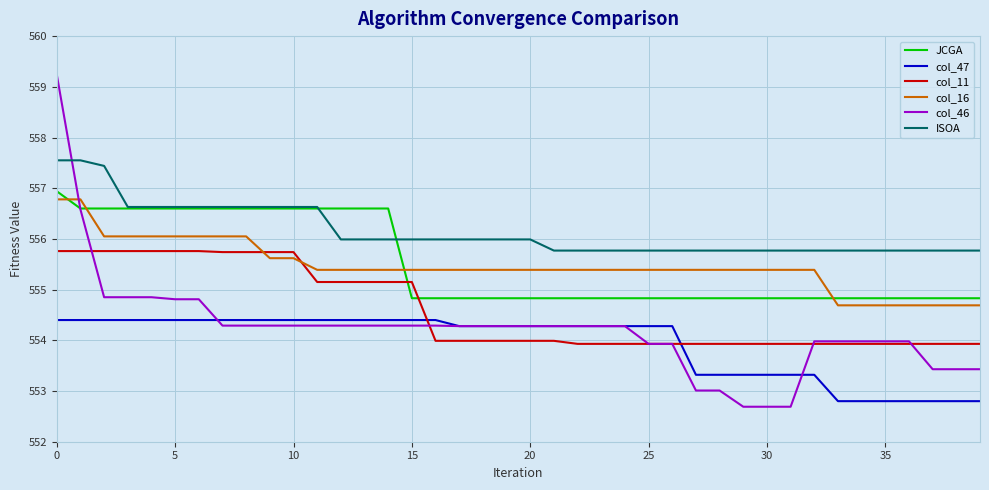

Which series has the largest total across all categories?

ISOA